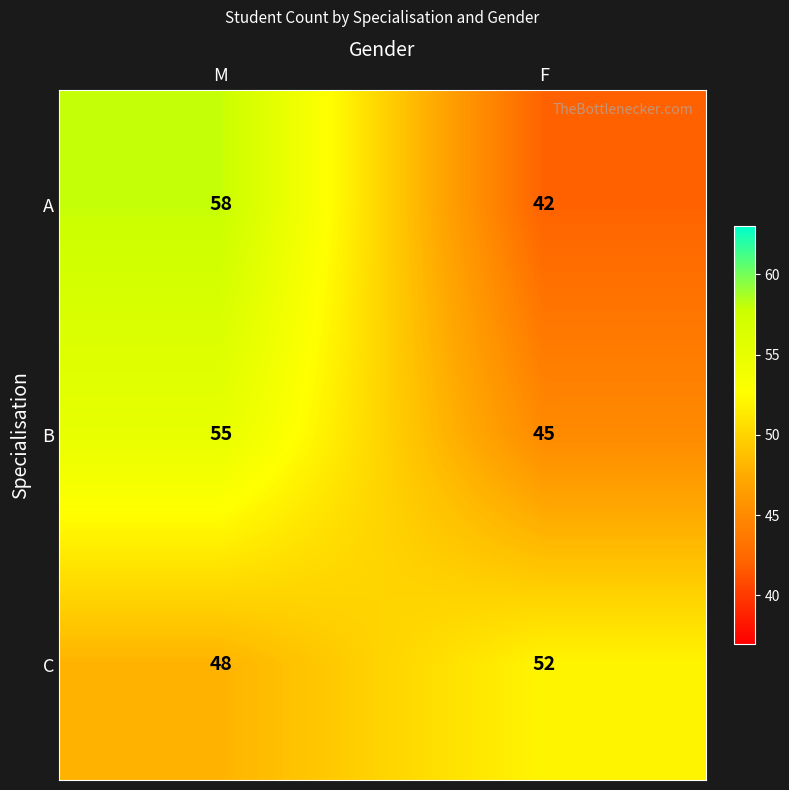

The C series shows 72 at M. True or false?

False